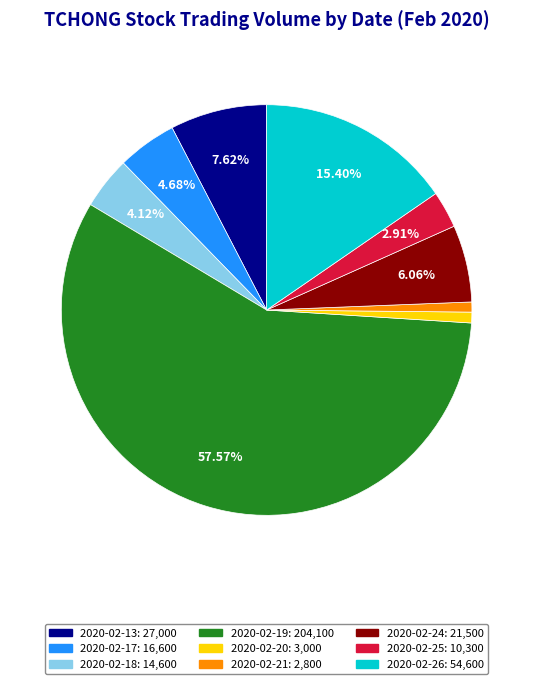

True or false: 2020-02-18 accounts for 18% of the total.

False